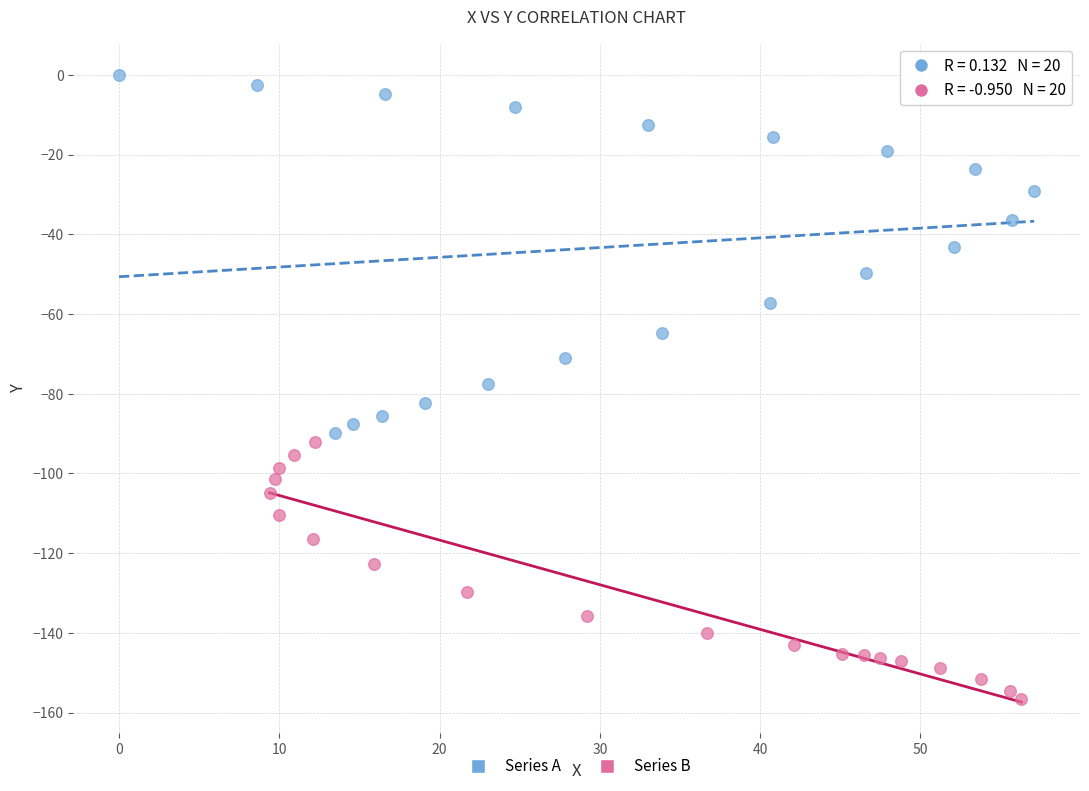

Which series has the largest Y range (max minus min)?

Series A